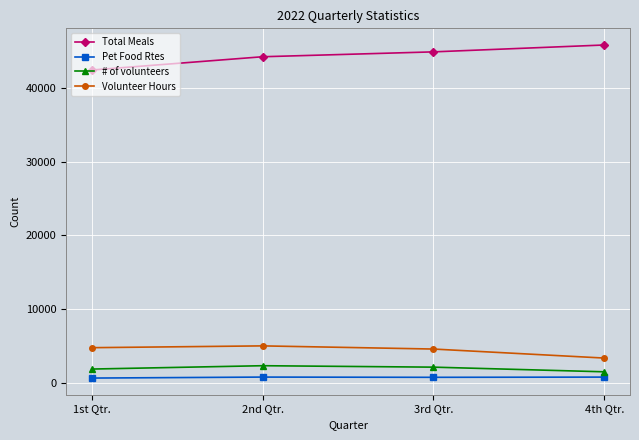

Which series changed the most between 1st Qtr. and 3rd Qtr.?

Total Meals